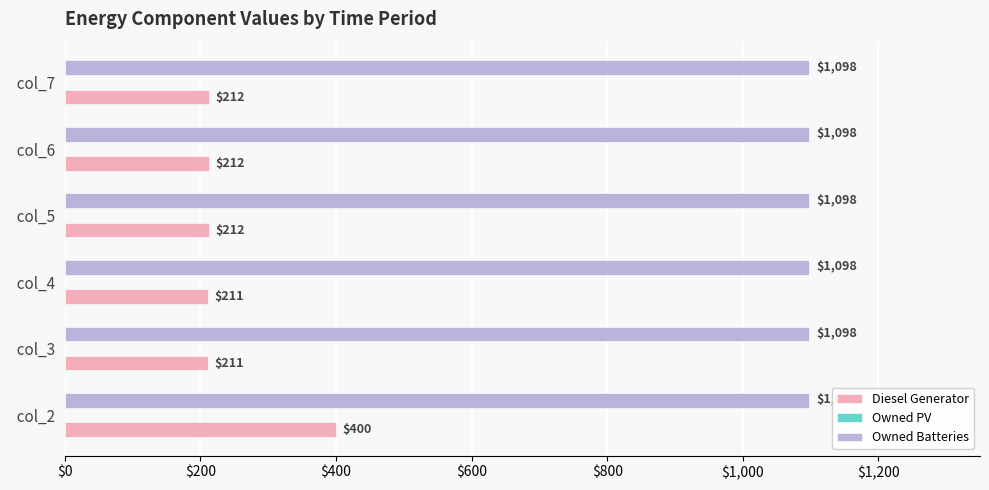

What value does the Diesel Generator series have at   col_5, to the nearest 5?

210